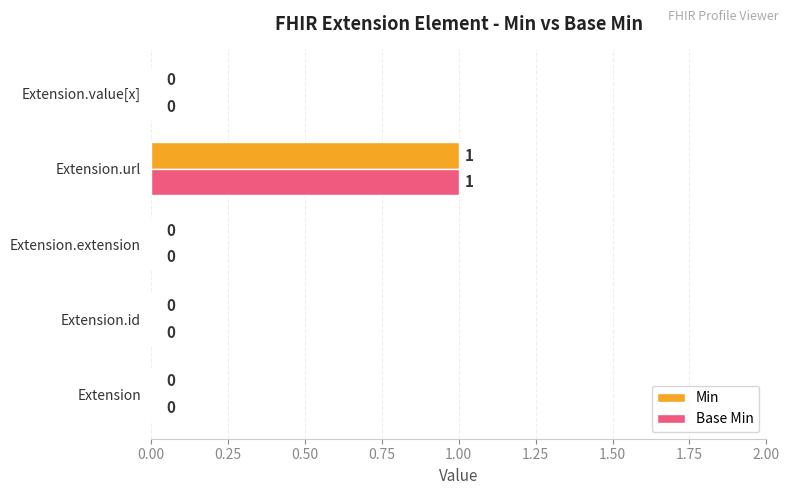

How many values in the Min series exceed 0?

1